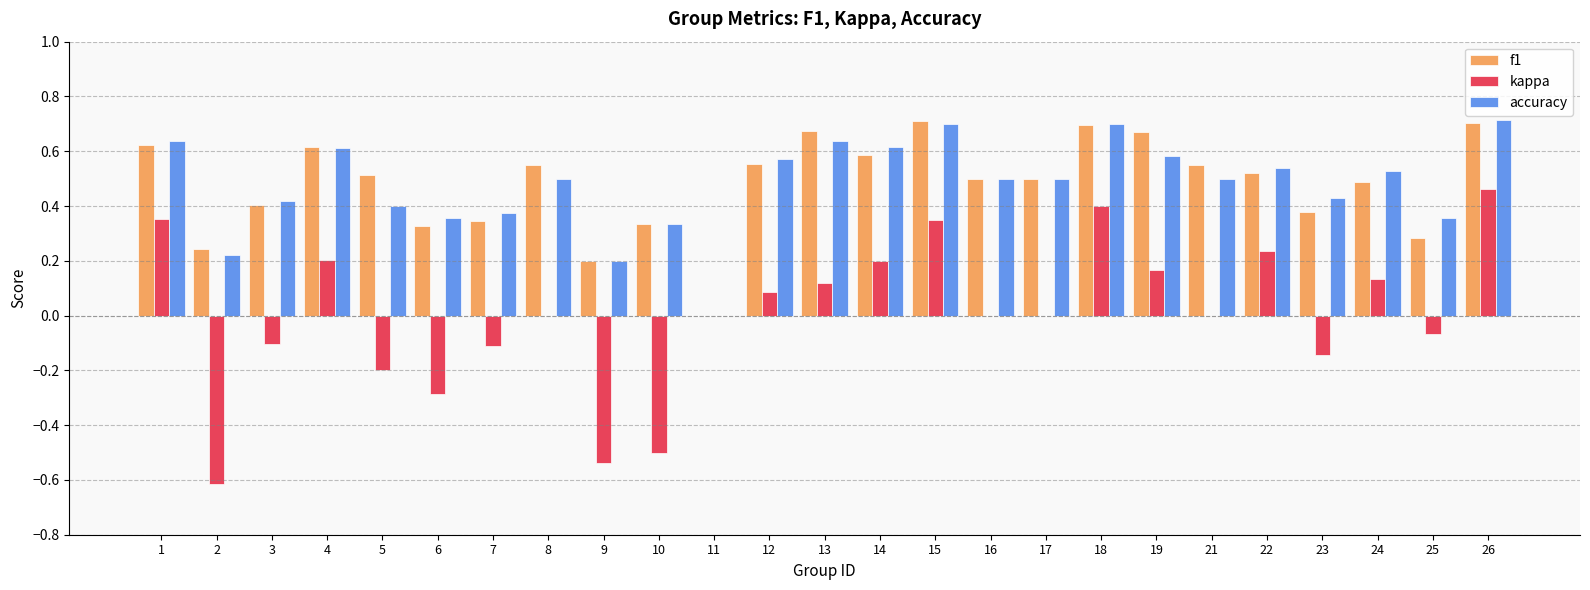

Which series changed the most between 10 and 19?

kappa